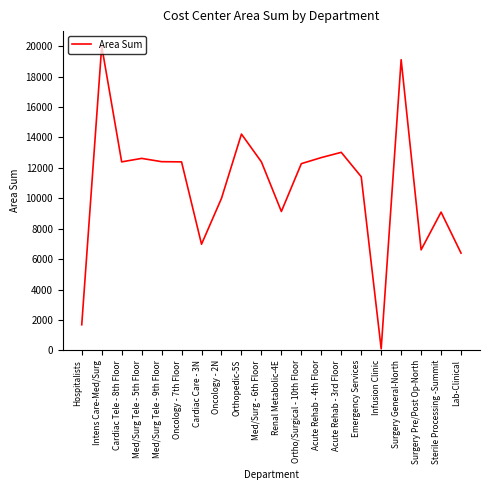

What is the ratio of the value at Ortho/Surgical - 10th Floor to the value at Acute Rehab - 4th Floor?

1.0